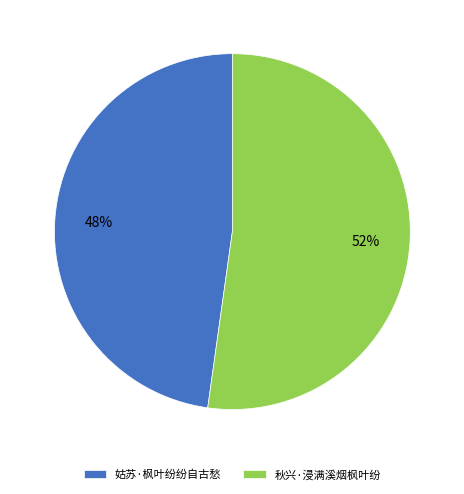

How many segments does this pie chart have?

2